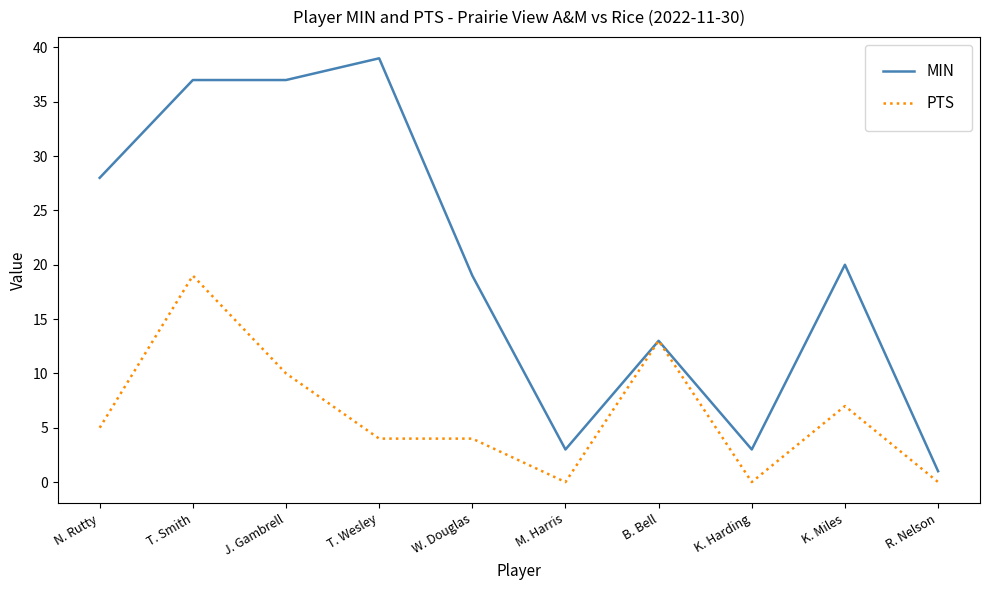

Does the chart display data point markers on the line(s)?

No